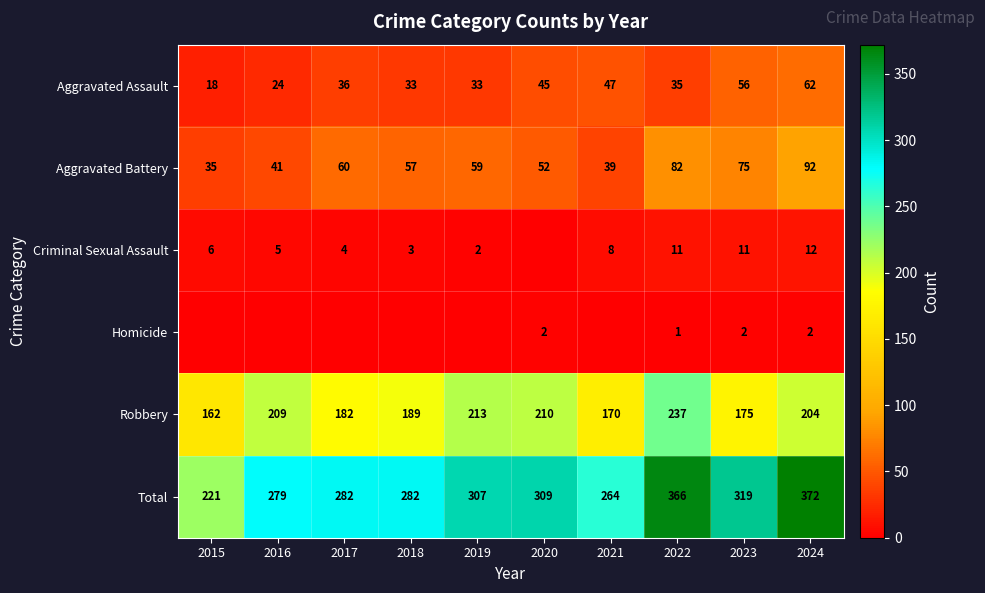

Is the value of Robbery at 2021 greater than the value of Aggravated Assault at 2018?

Yes